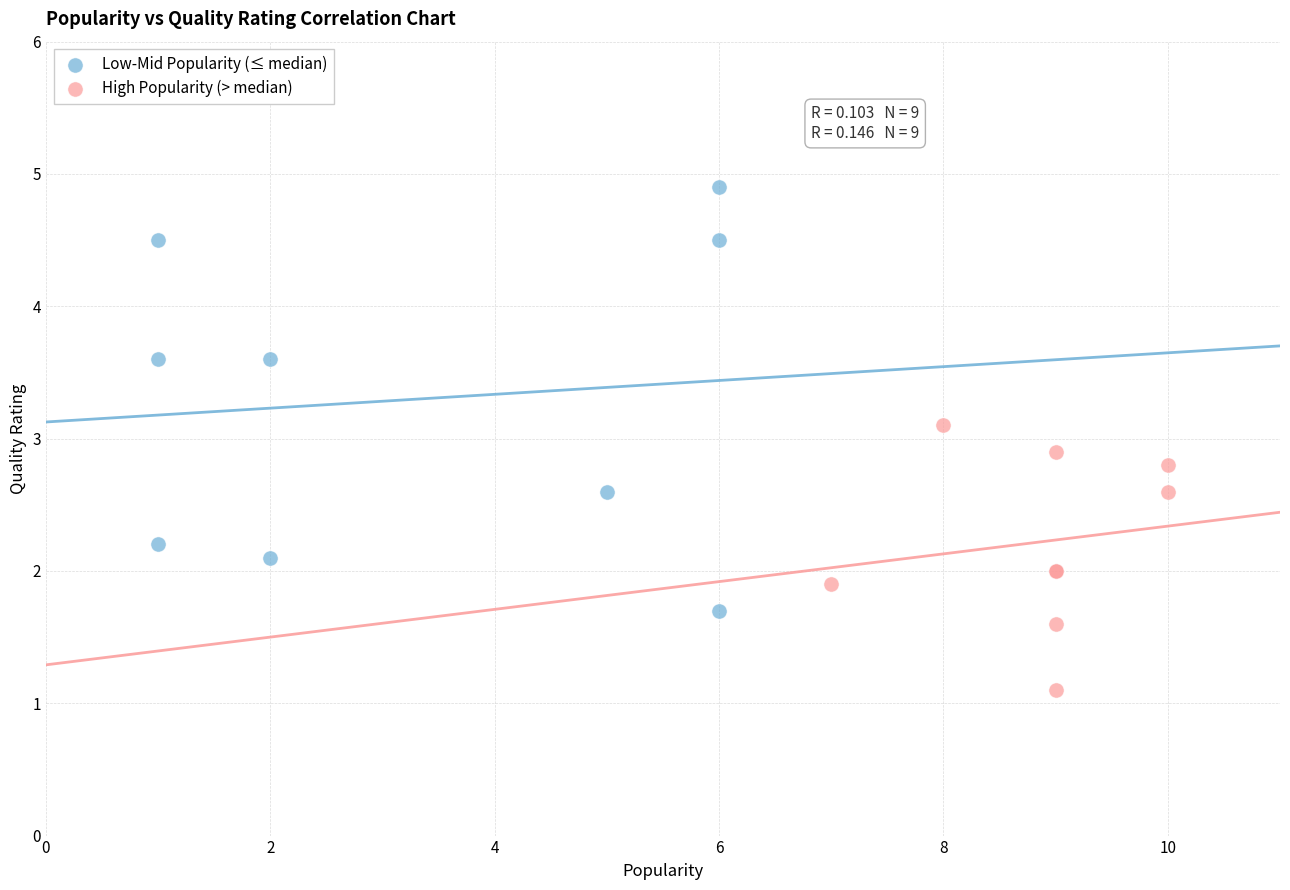

Which series reaches the maximum Y coordinate?

Low-Mid Popularity (≤ median)